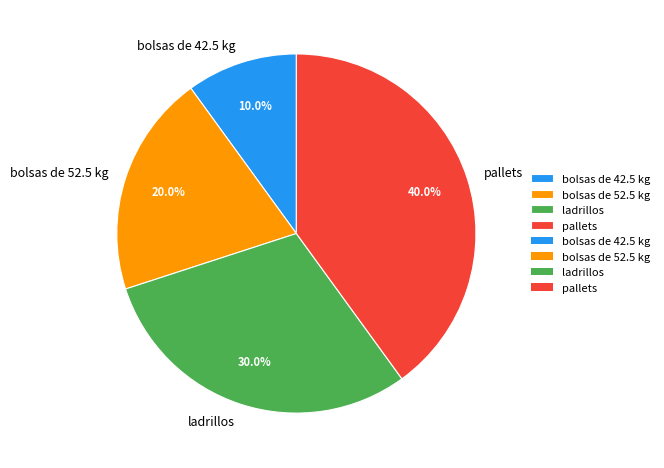

Which category has the smallest portion of the pie?

bolsas de 42.5 kg